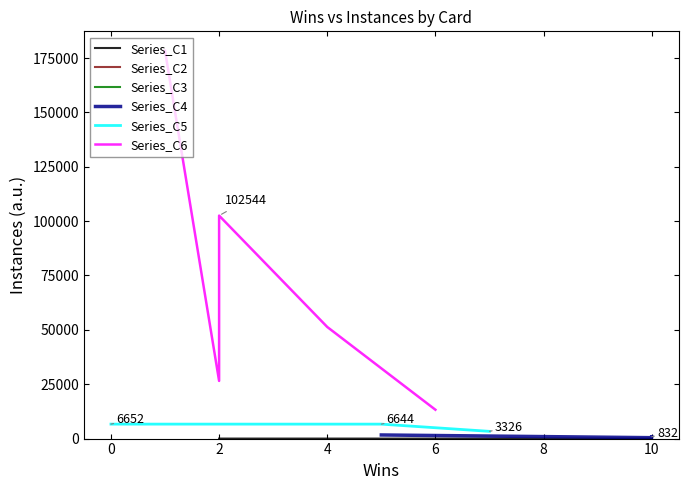

What is the value of the Instances point at the 6th from the left?

26